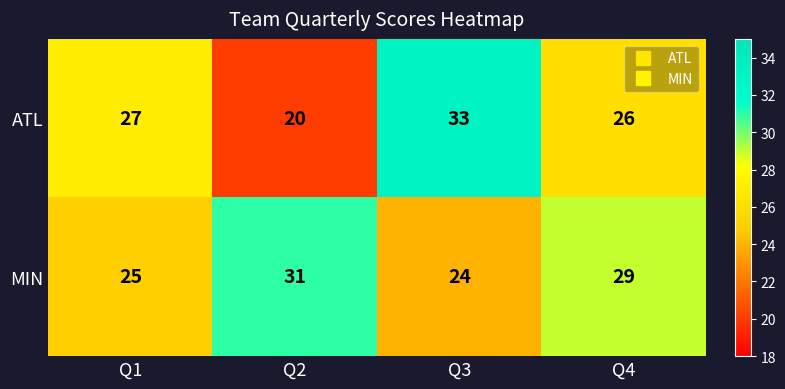

At which label does MIN reach its peak?

Q2